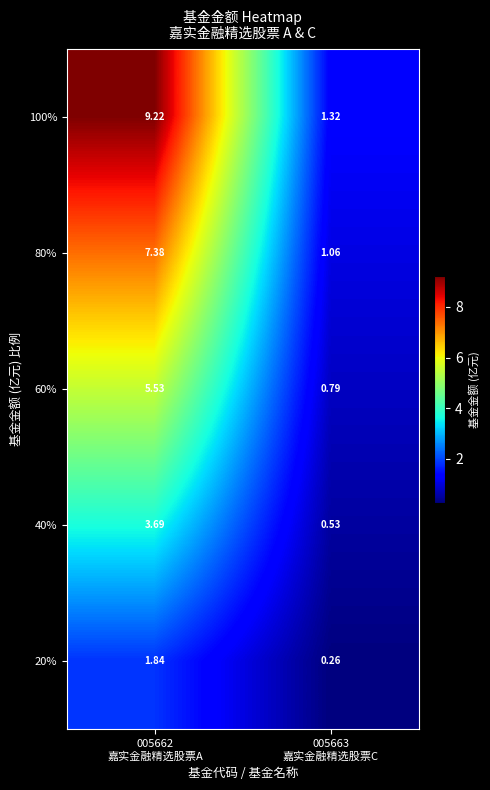

Rank the series at 005662
嘉实金融精选股票A from highest to lowest value.

100%, 80%, 60%, 40%, 20%